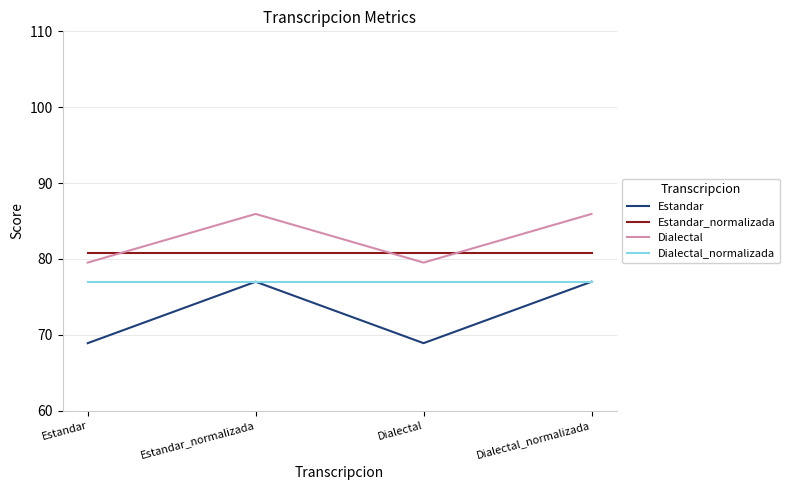

What is the highest value of the Estandar series?

77.0